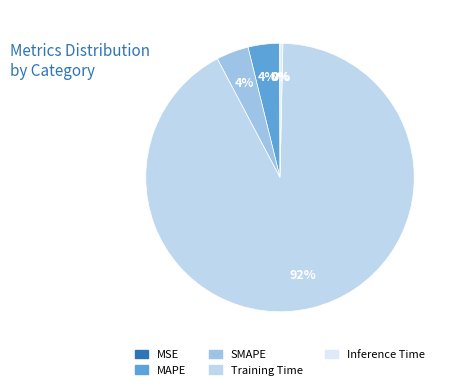

What is the smallest slice in the pie chart?

MSE